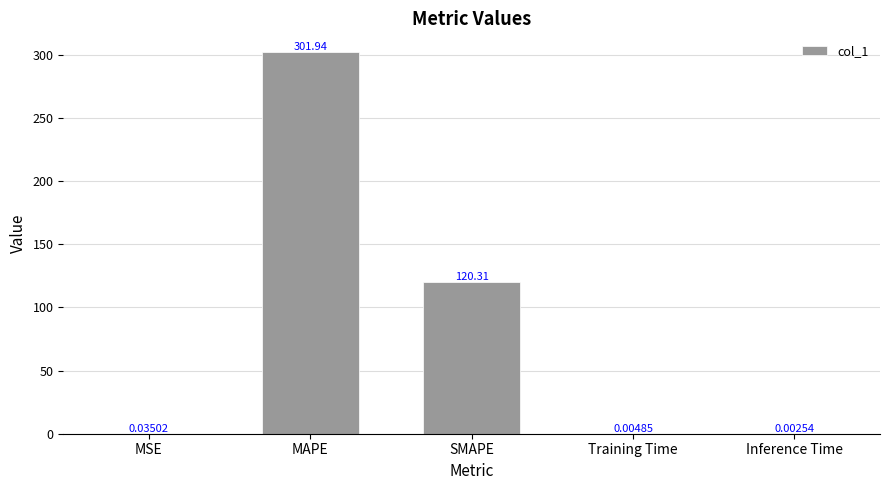

What is the average value?

84.5